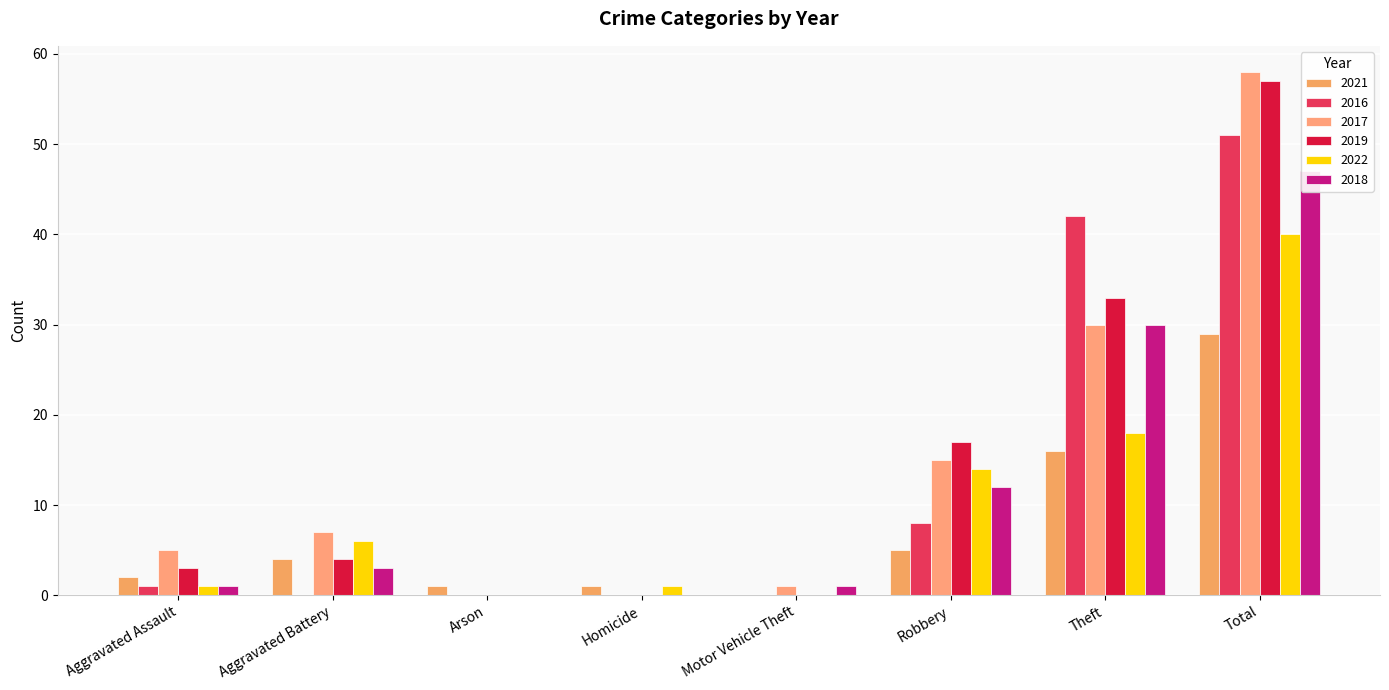

Are the bars grouped side by side (vs. stacked)?

Yes